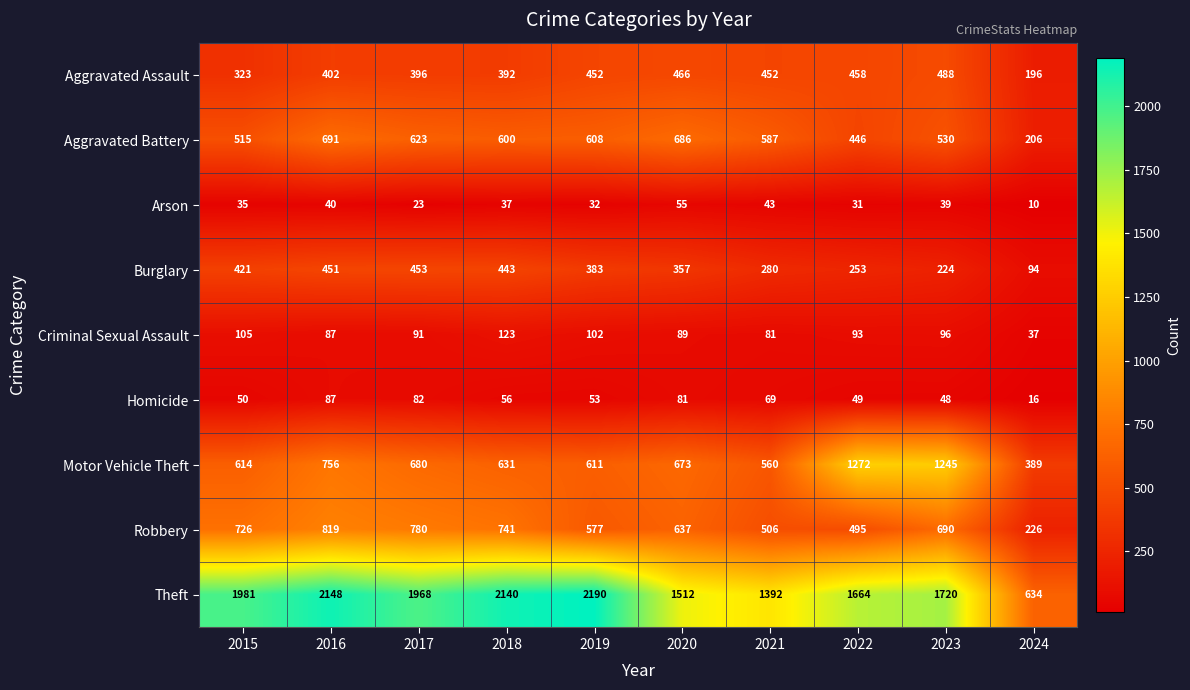

What is the sum of the Theft values at 2020 and 2017?

3480